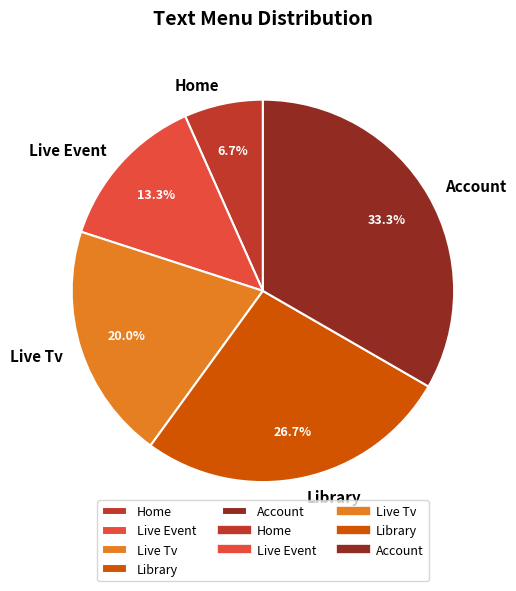

To the nearest percent, what portion does Library represent?

27%